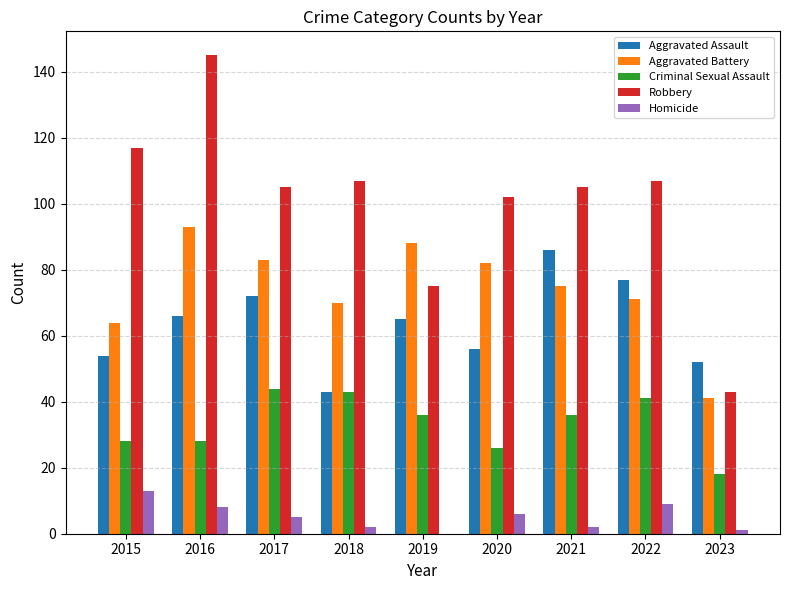

How many distinct data groups are displayed?

5